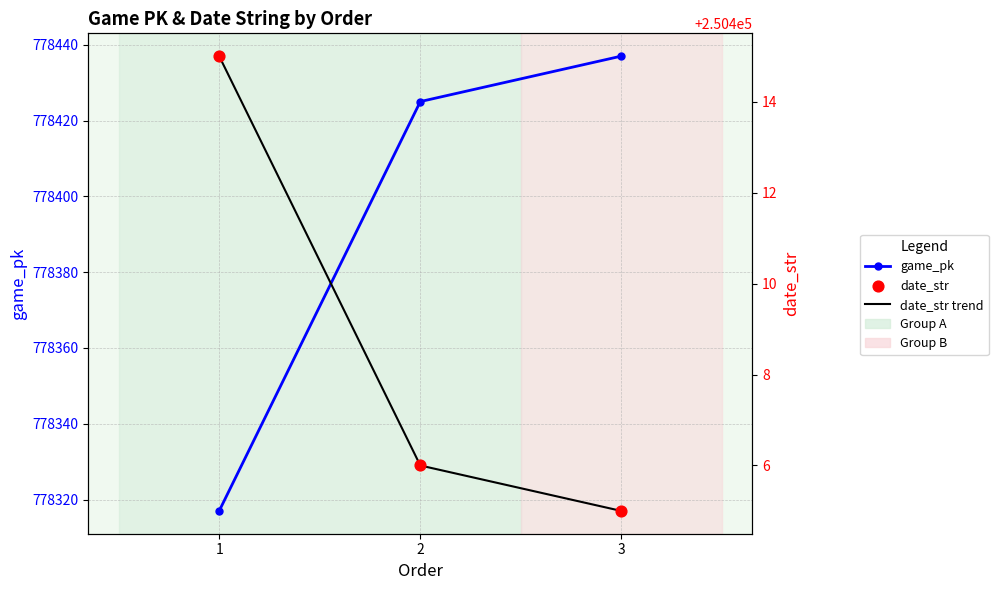

At which category is the sum across all series the highest?

3